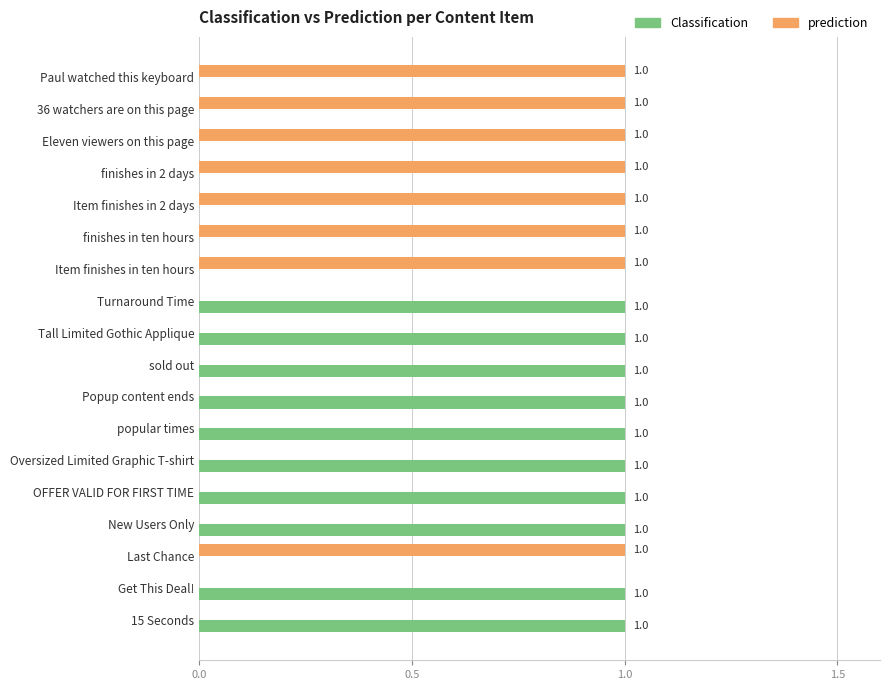

The prediction series shows -1 at New Users Only. True or false?

False